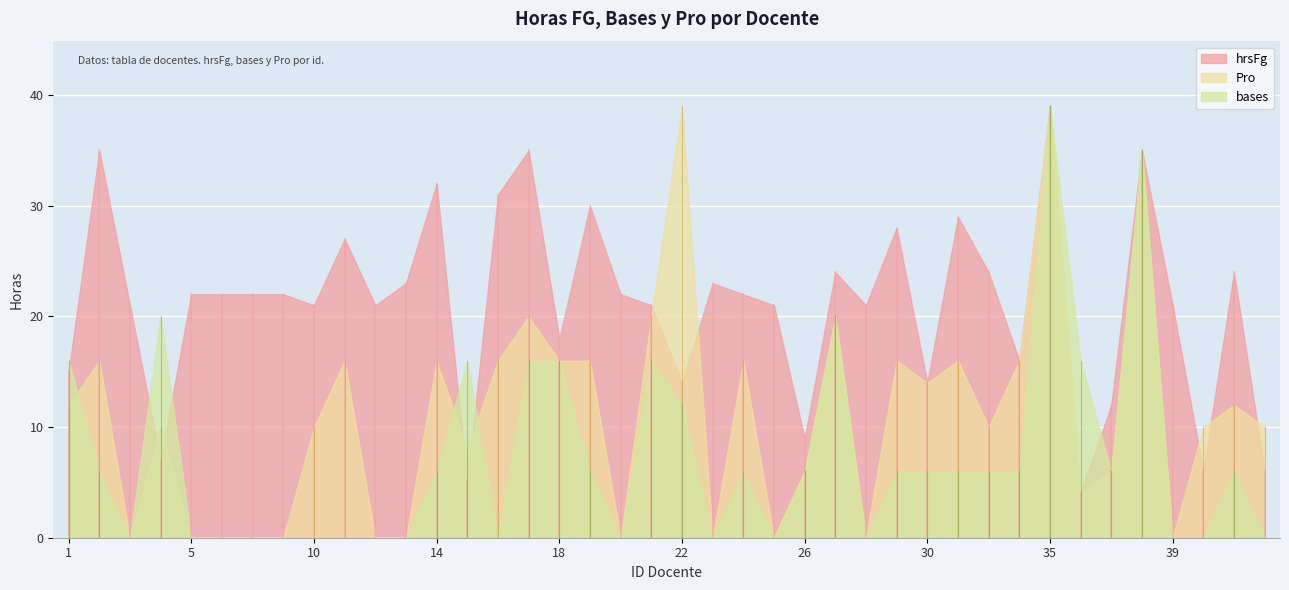

Where is the first local minimum for hrsFg?

4